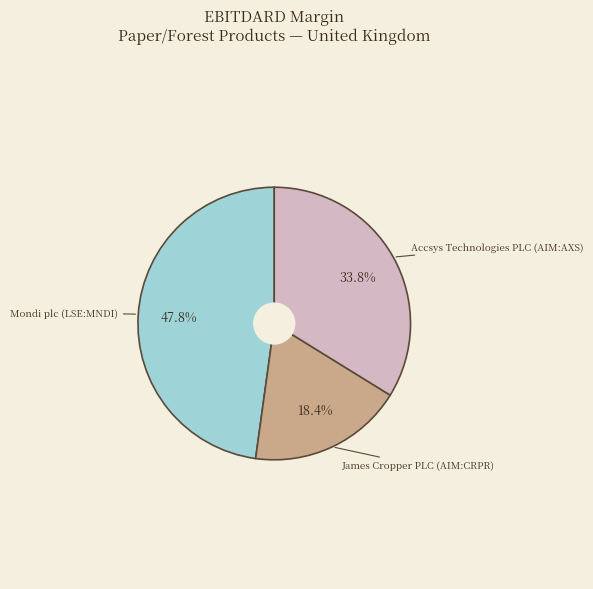

Is there any slice that represents more than half of the pie?

No